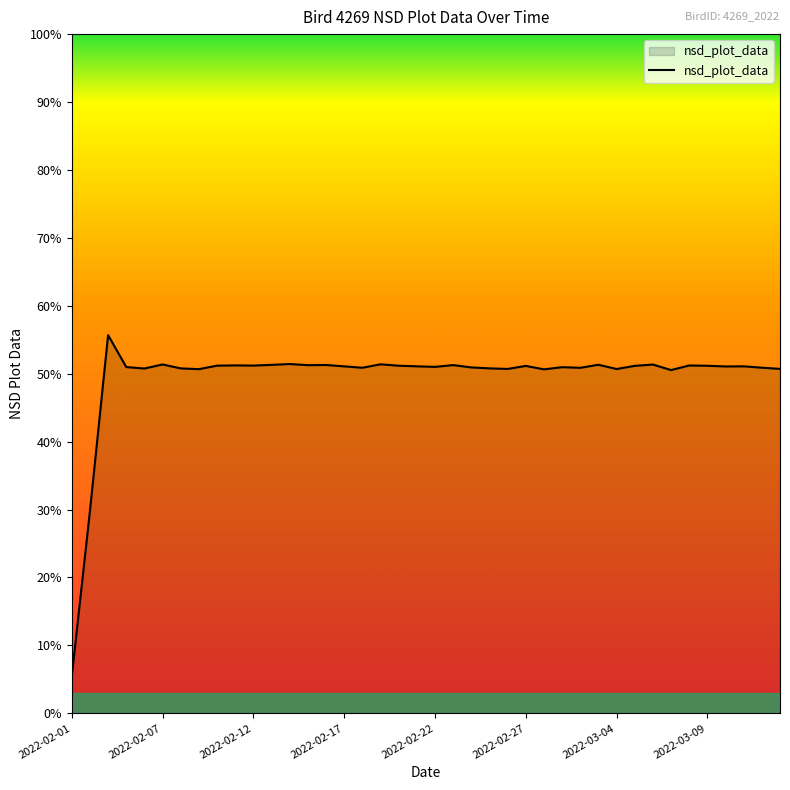

What is the label of the 2nd point from the right?

2022-03-12